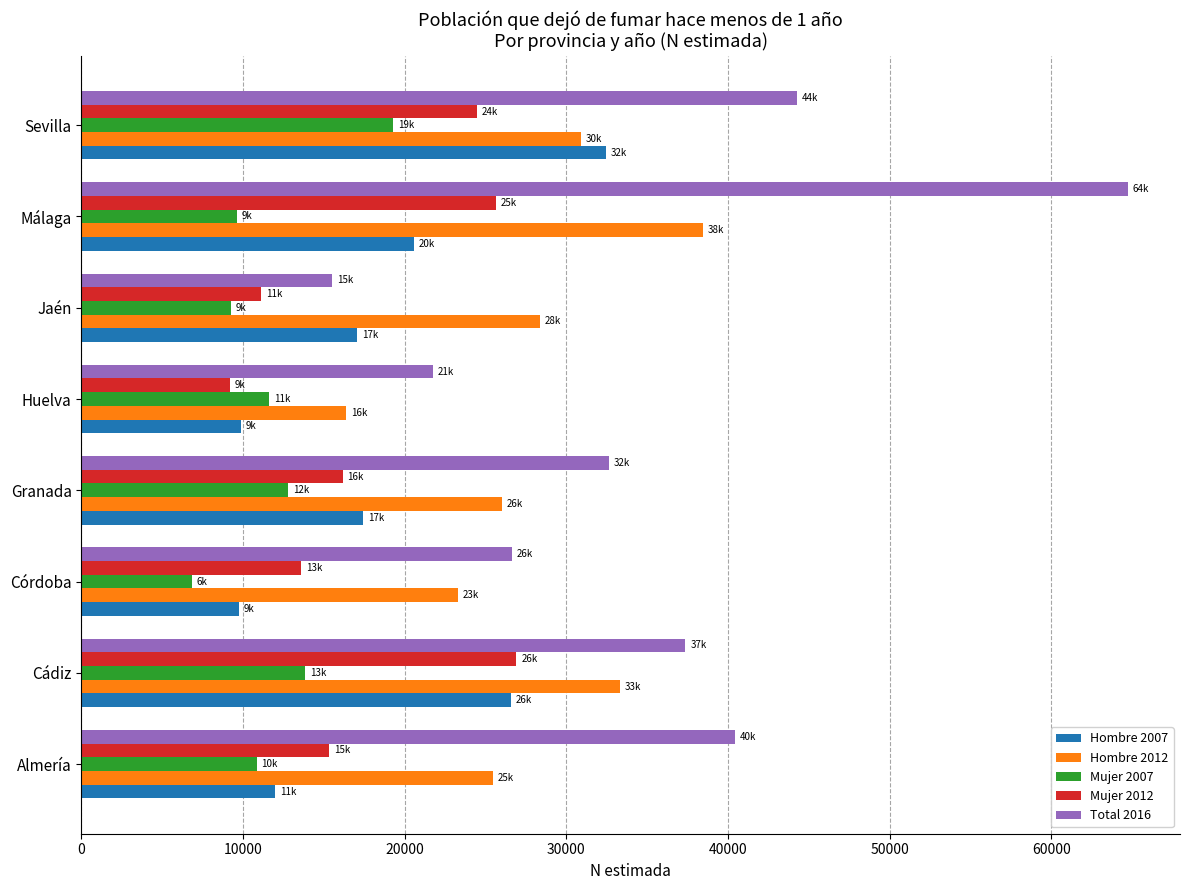

What is the maximum value for Mujer 2007?

19302